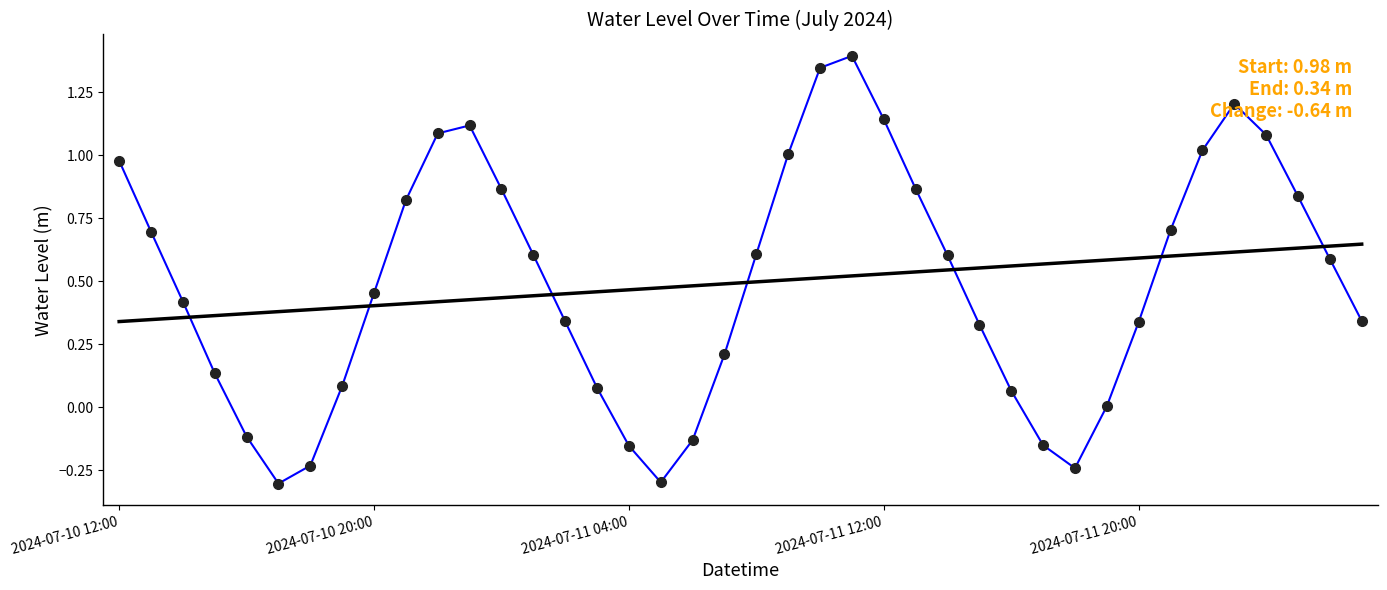

What is the minimum value shown in the chart?

-0.3